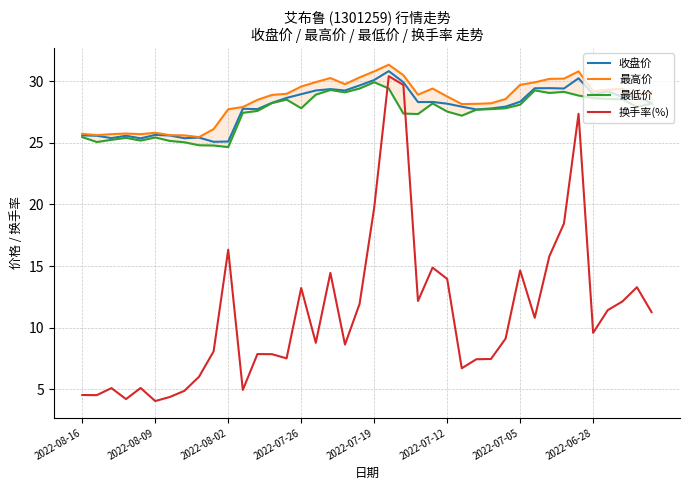

Which series ends up on top after the final intersection of 最低价 and 换手率(%)?

最低价